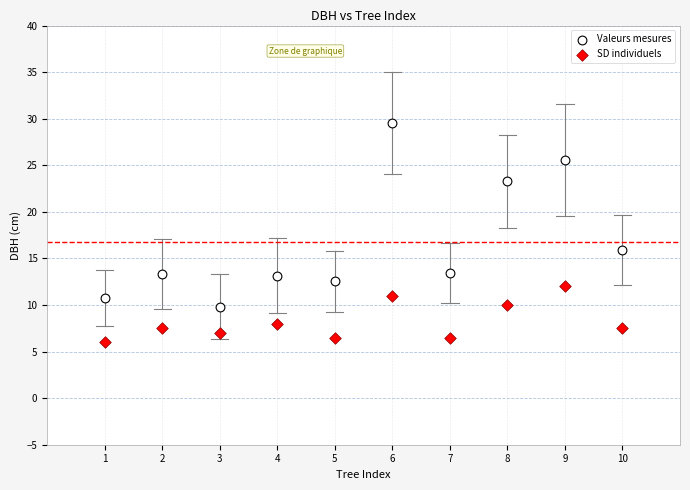

What is the X range (max minus min) for the scatter plot?

9.0